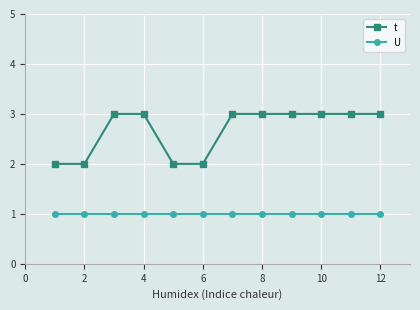

True or false: U and t cross at least once.

False